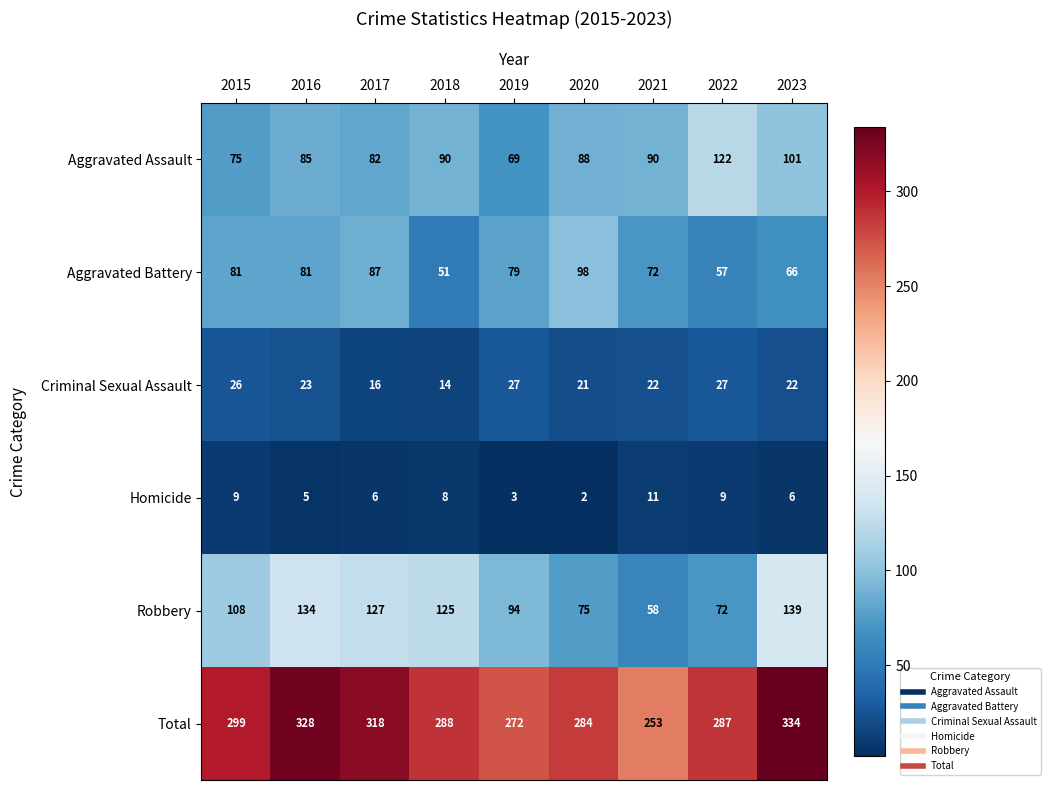

Which label corresponds to the largest value in the chart?

2023